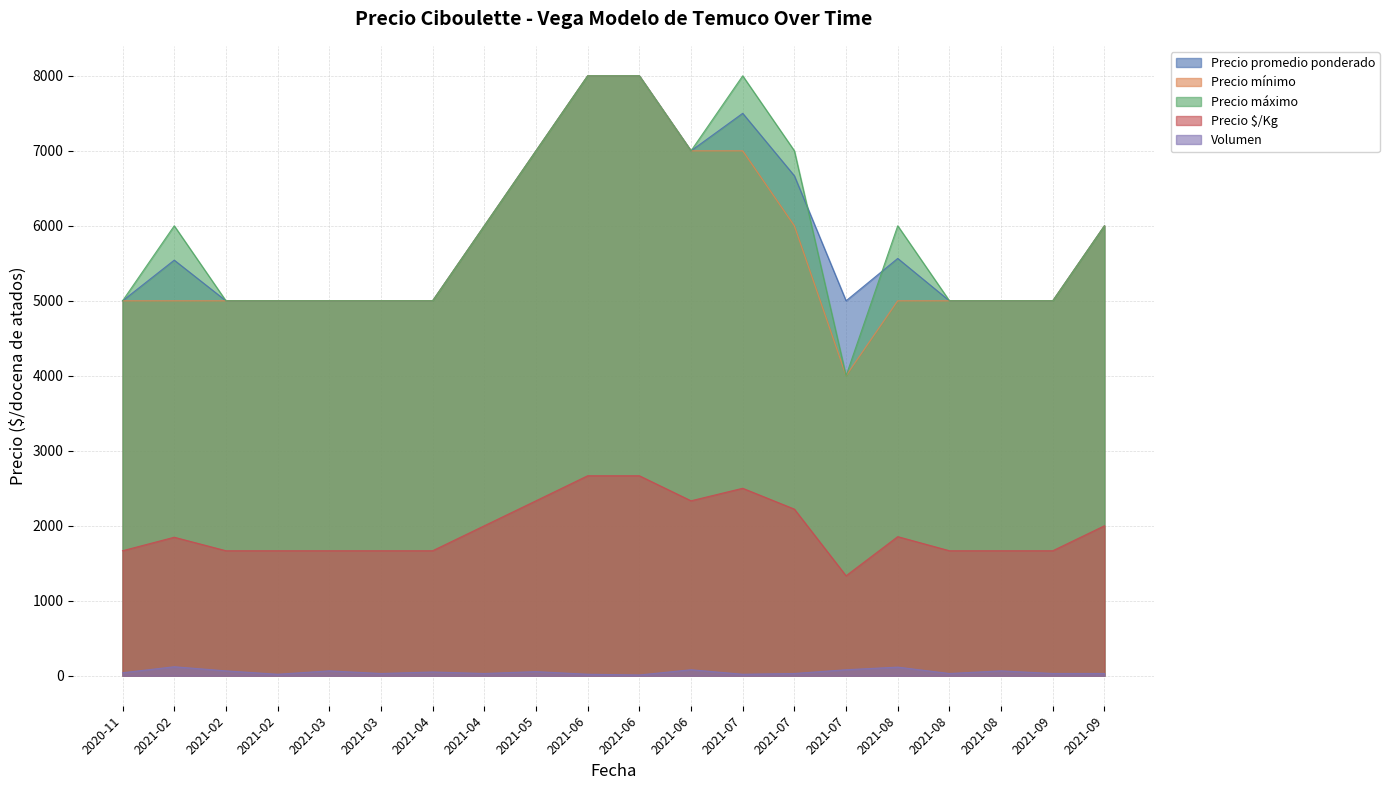

What position from the left is 2021-07-28?

15